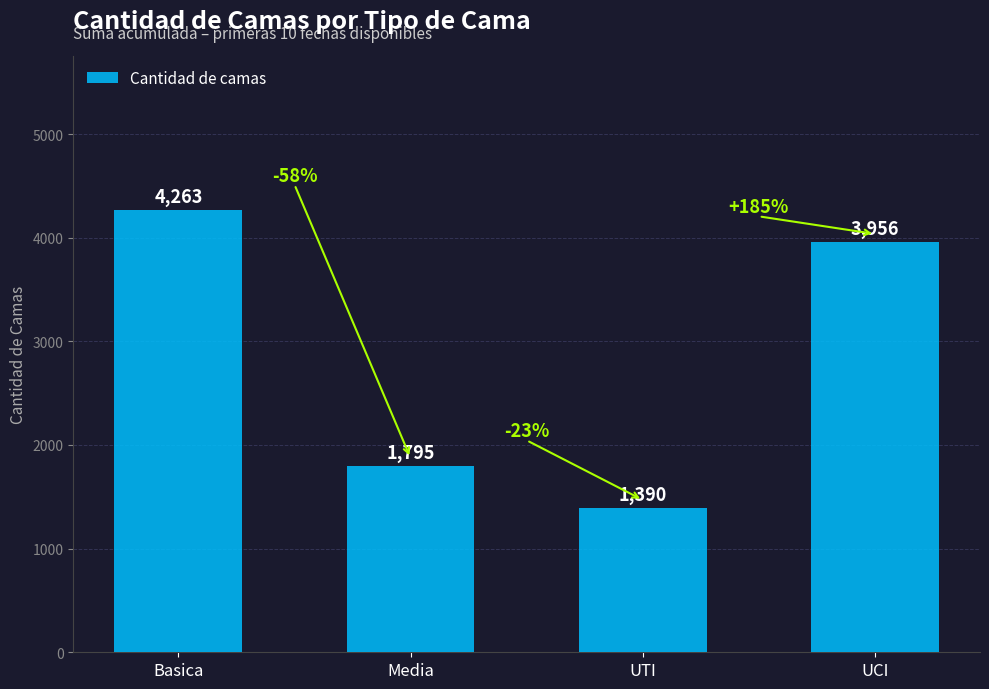

Count the values in the range 1795 to 4263.

3